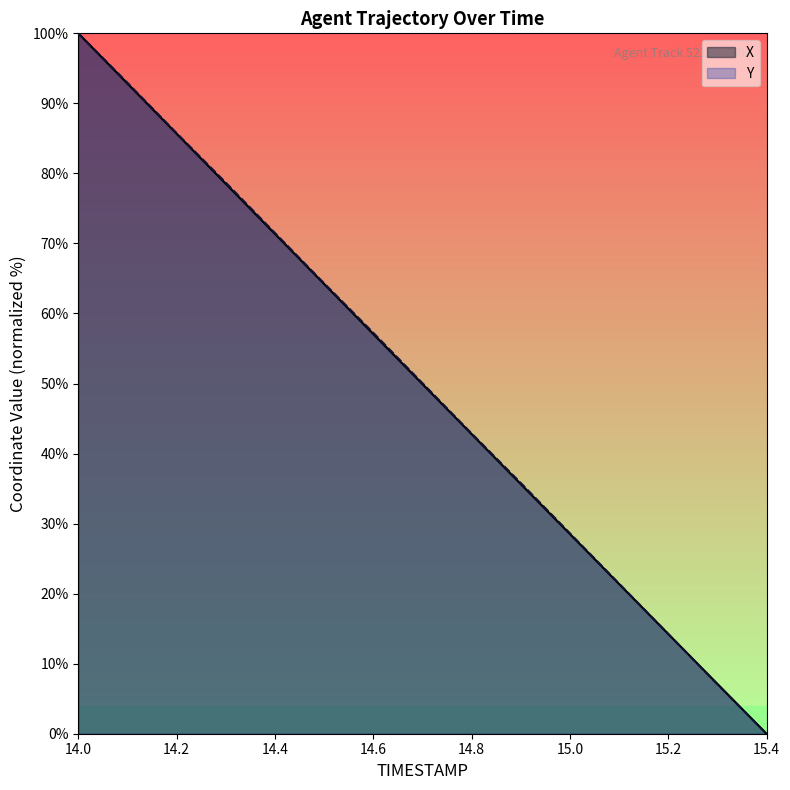

At how many categories does at least one series exceed 11?

13